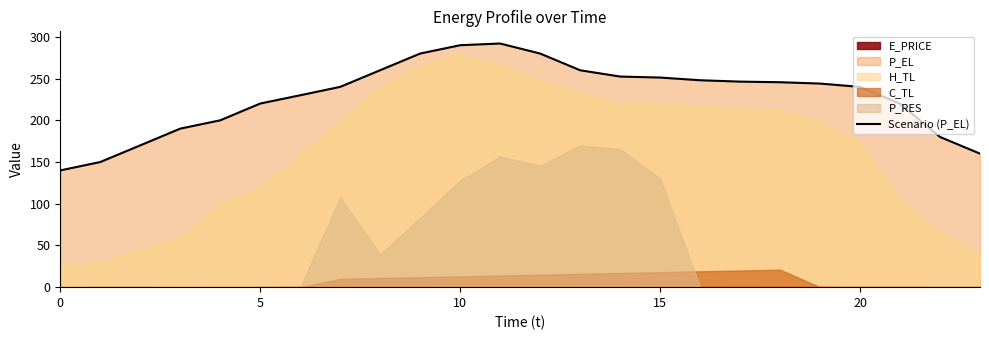

Where is the first local maximum?

11